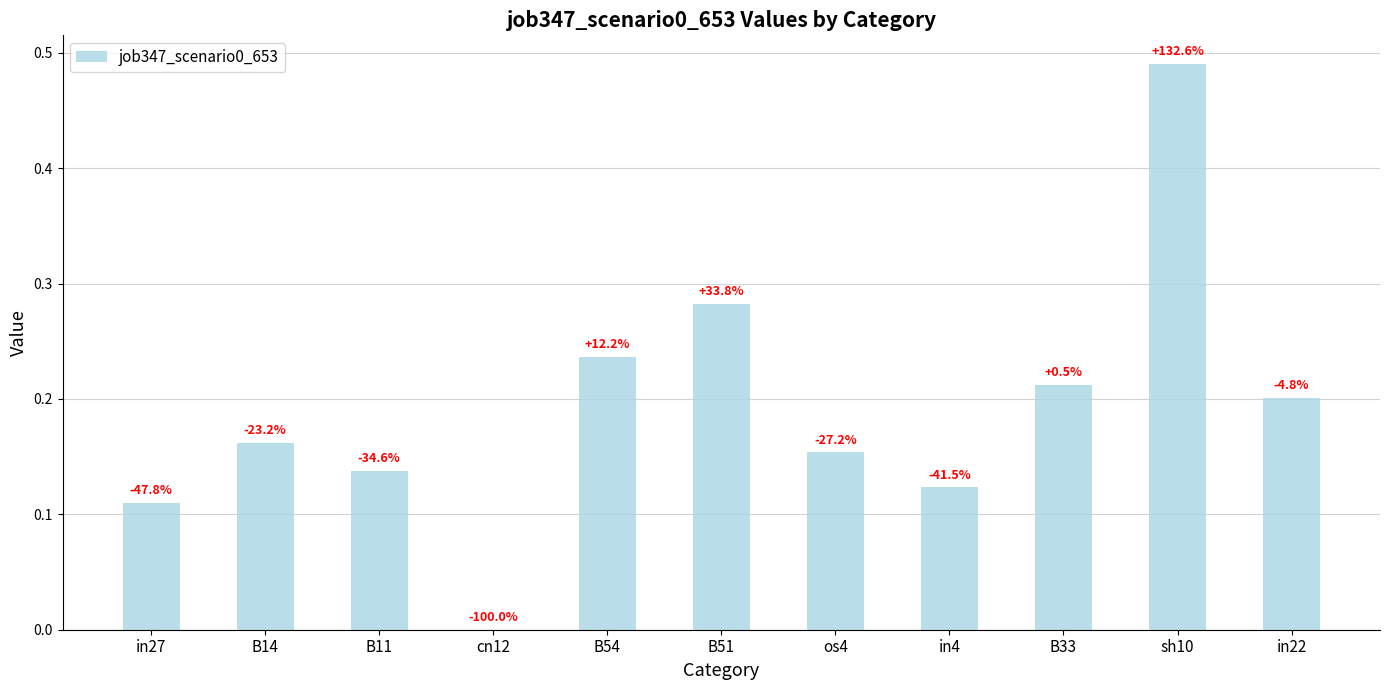

What is the label of the 7th bar from the right?

B54